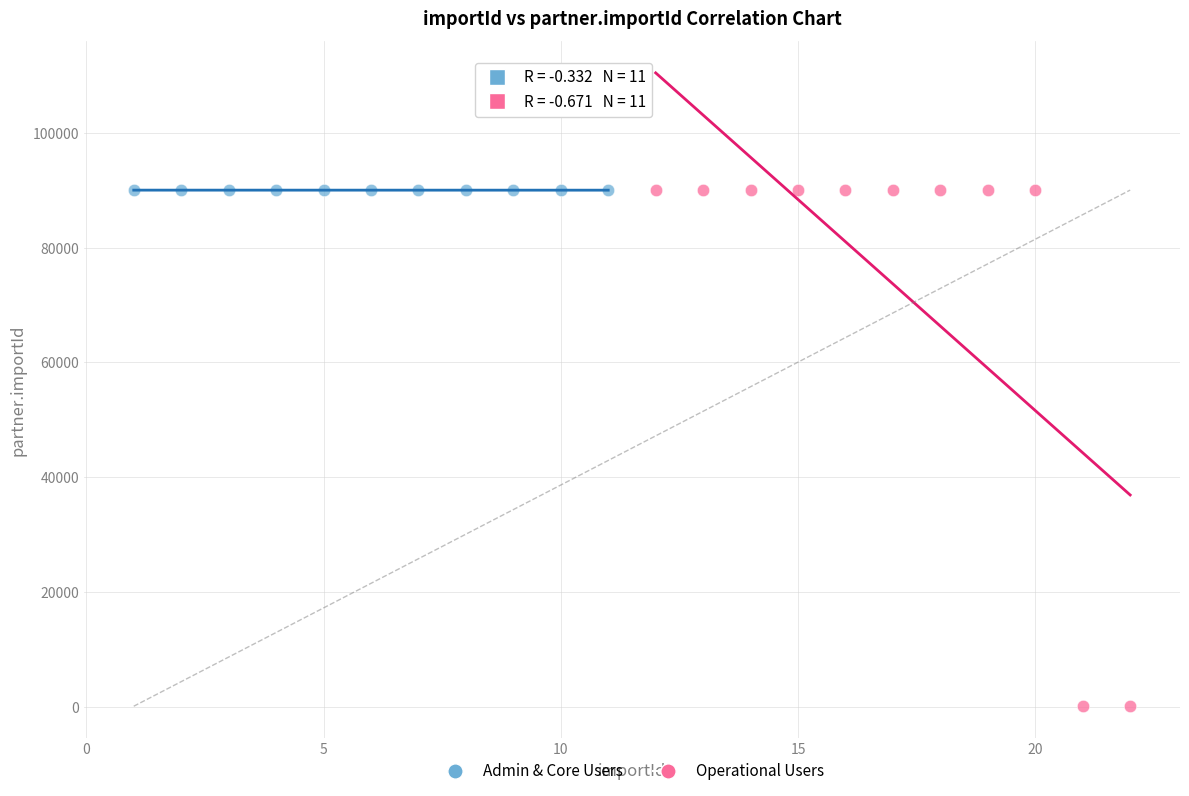

Which series has the largest Y range (max minus min)?

Operational Users